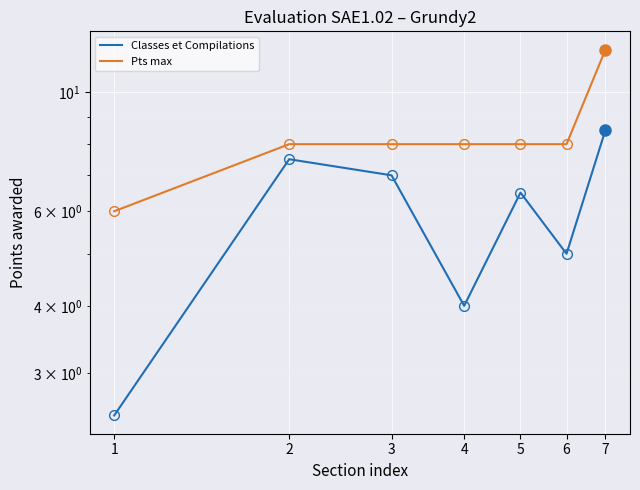

How many distinct data groups are displayed?

2